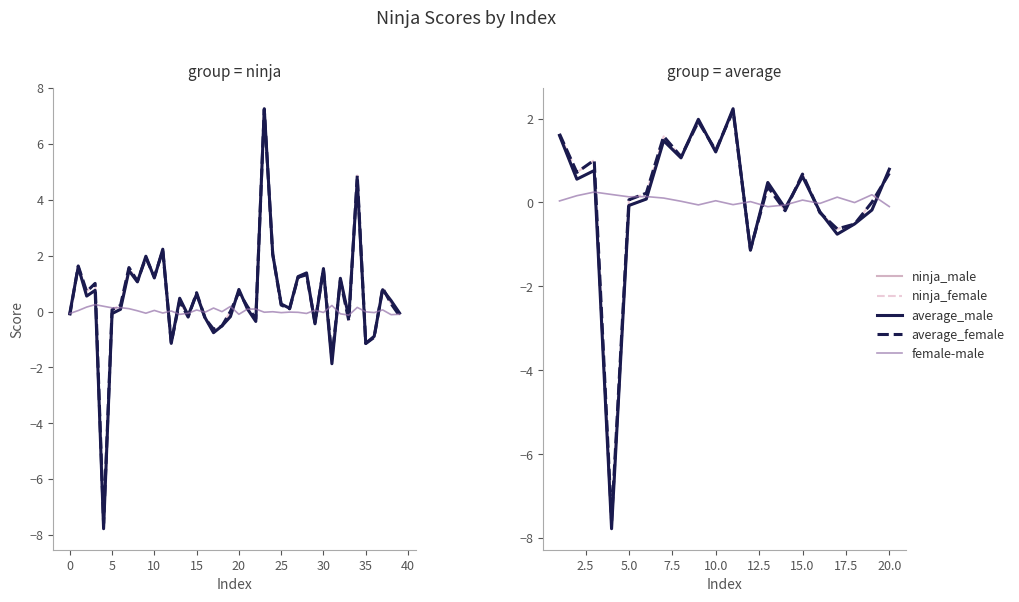

How many interior local peaks does the average_female series have?

6